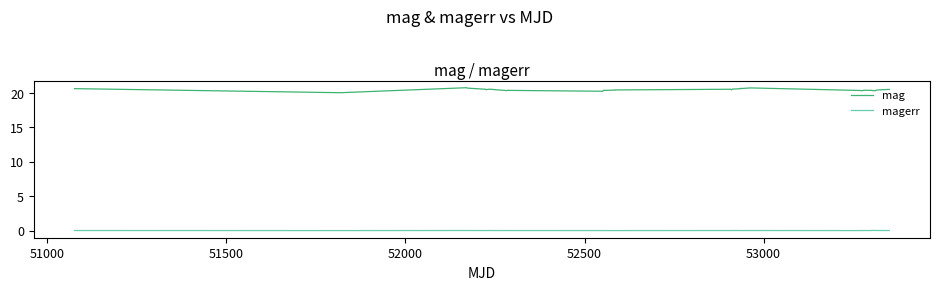

What is the maximum value shown in the chart?

20.8